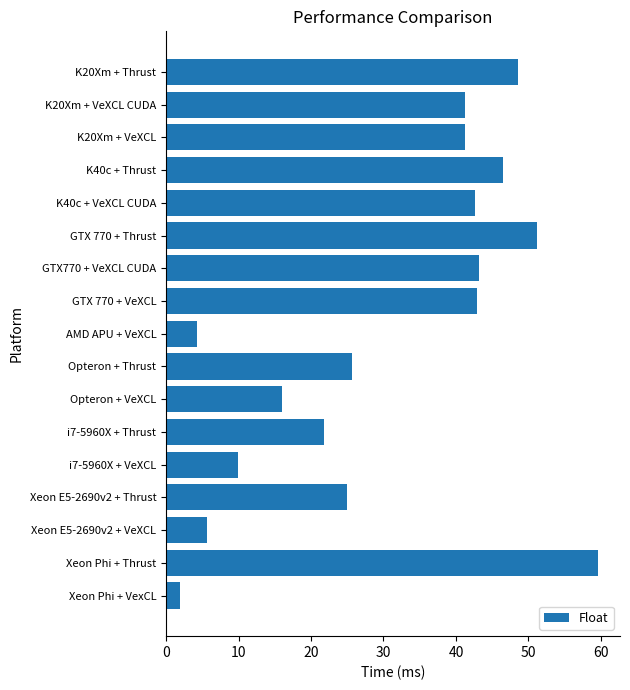

What value does the data have at K20Xm + VeXCL CUDA?

41.3